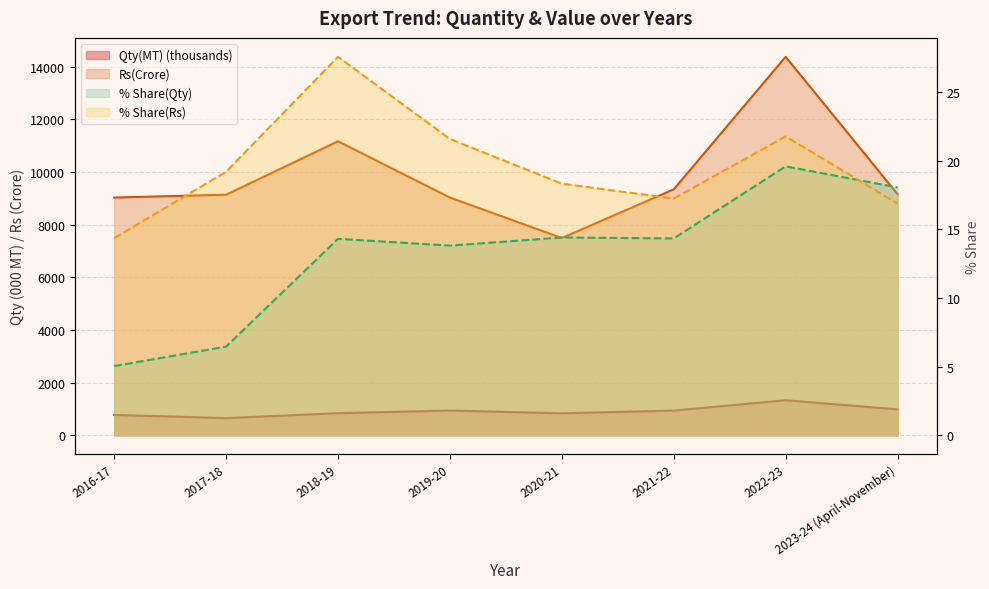

What is the difference between the Rs(Crore) values at 2016-17 and 2022-23?

5342.4